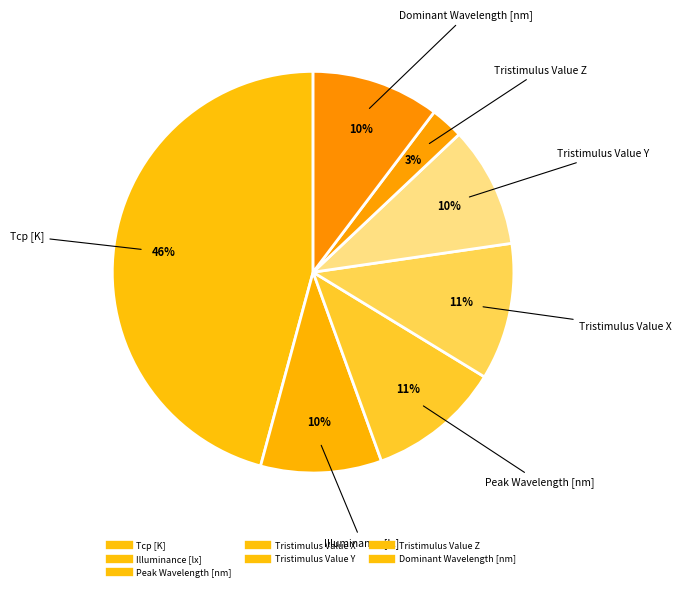

Combined, do Tcp [K] and Tristimulus Value Z account for over 50%?

No